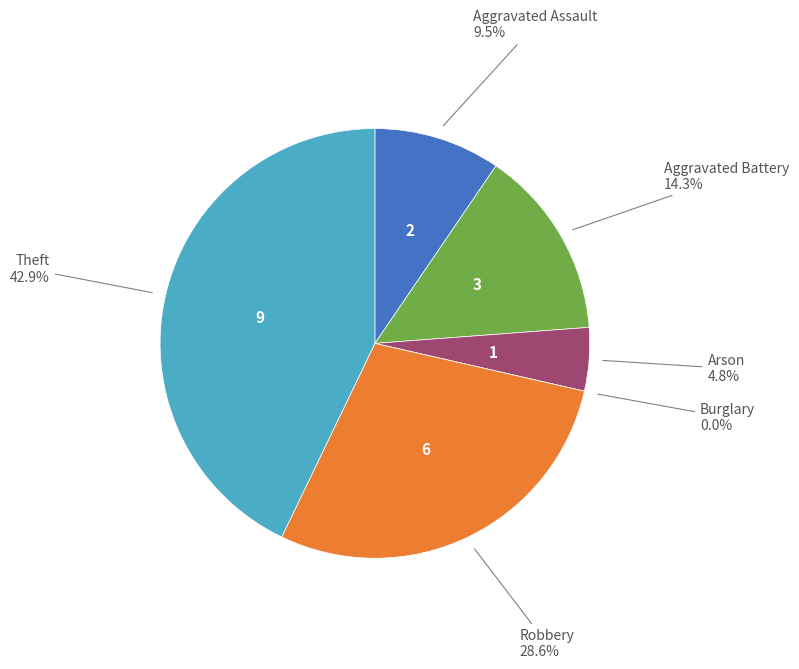

Combined, do Aggravated Assault and Arson account for over 50%?

No